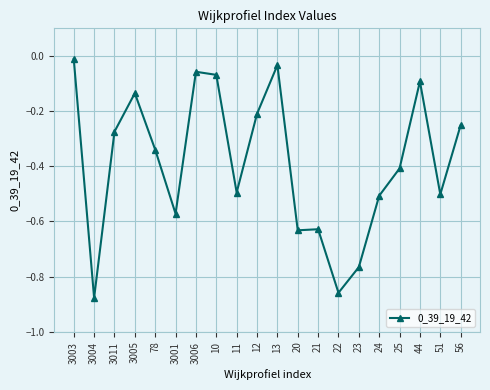

What is the label of the 9th point from the right?

20